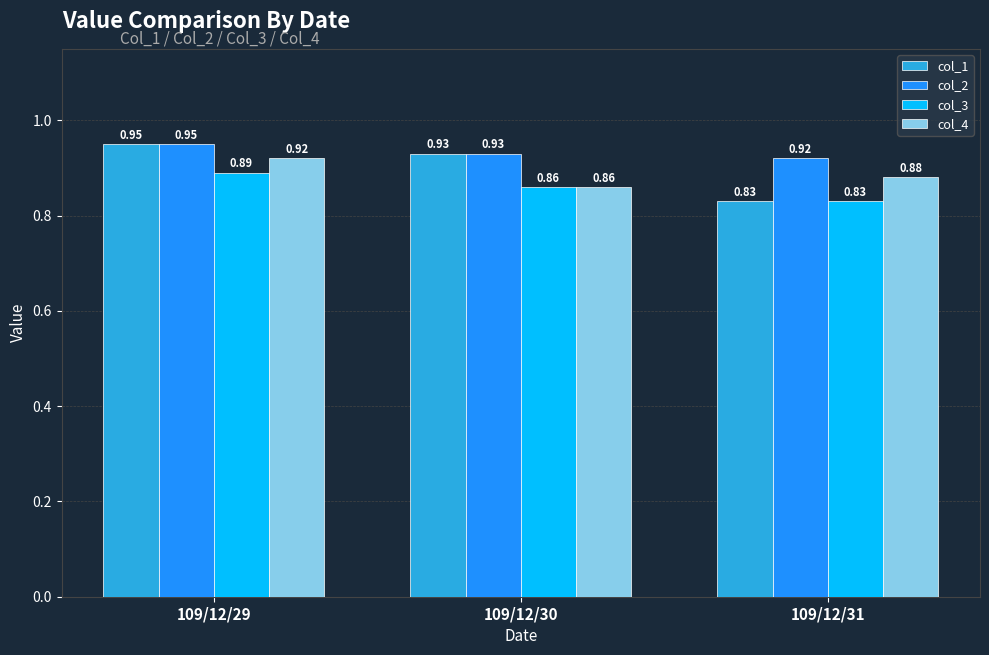

Is it true that col_2 equals 0.4 at 109/12/31?

False